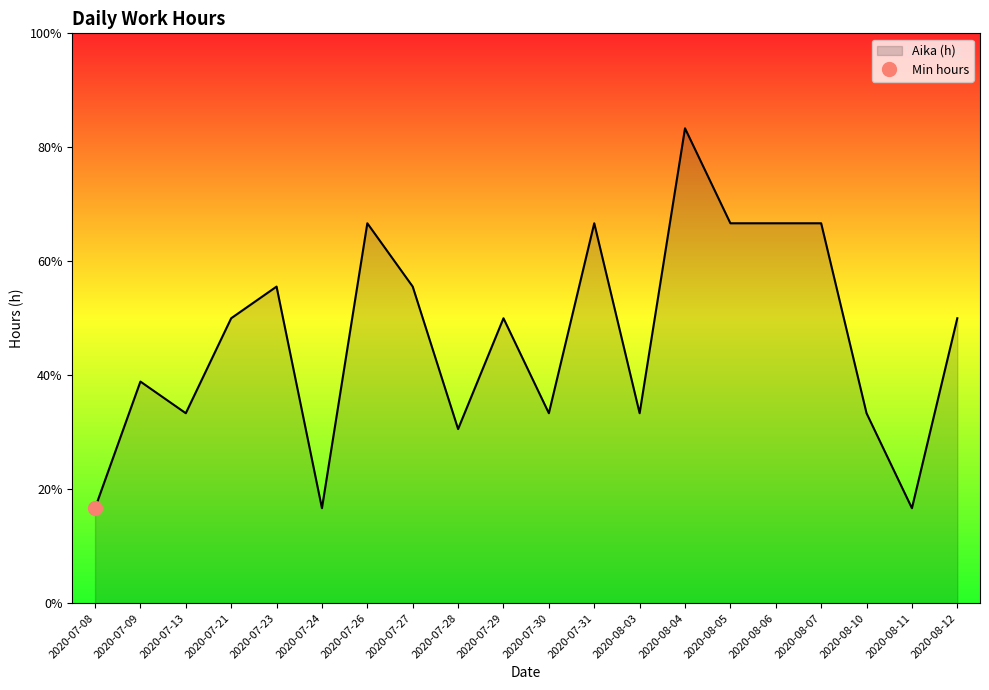

The value at 2020-07-28 is 1.6. True or false?

False